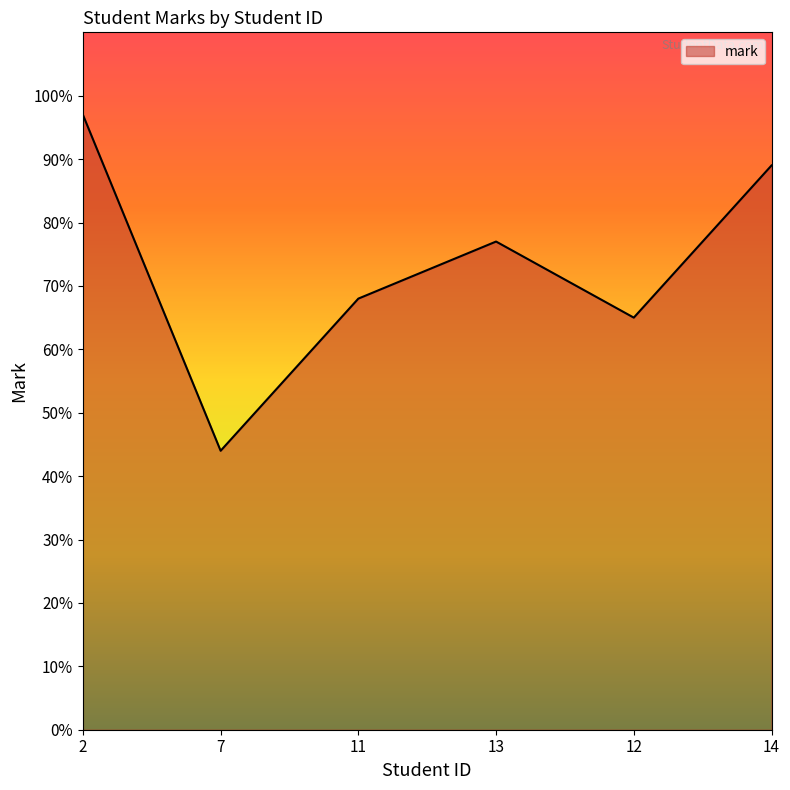

What value does the data have at 11, to the nearest 10?

70